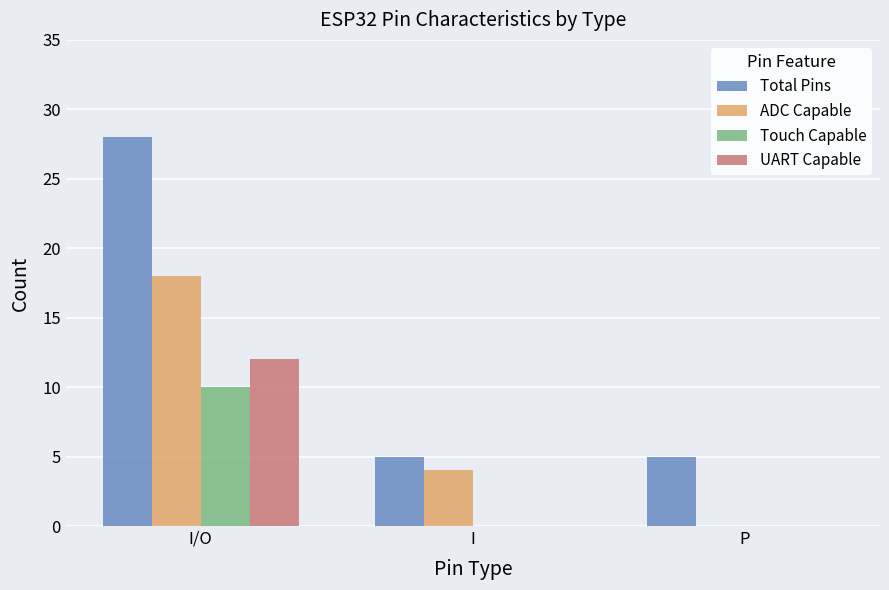

Where is ADC Capable nearest to the value 9?

I